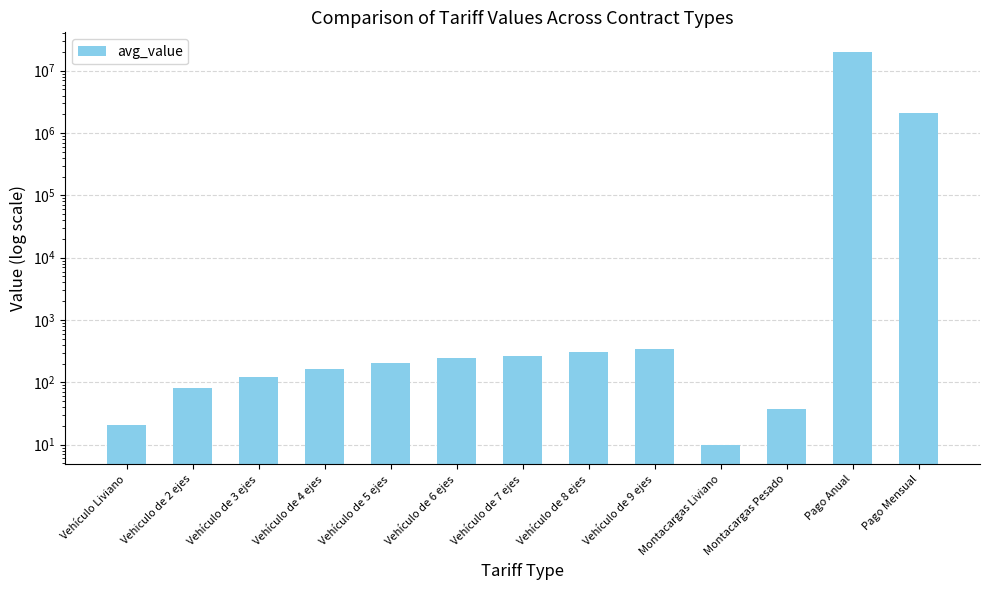

Reading left to right, extract all data points from this chart.

21	82	123	165	206	247	267	305	343	10	38	20000000	2118782